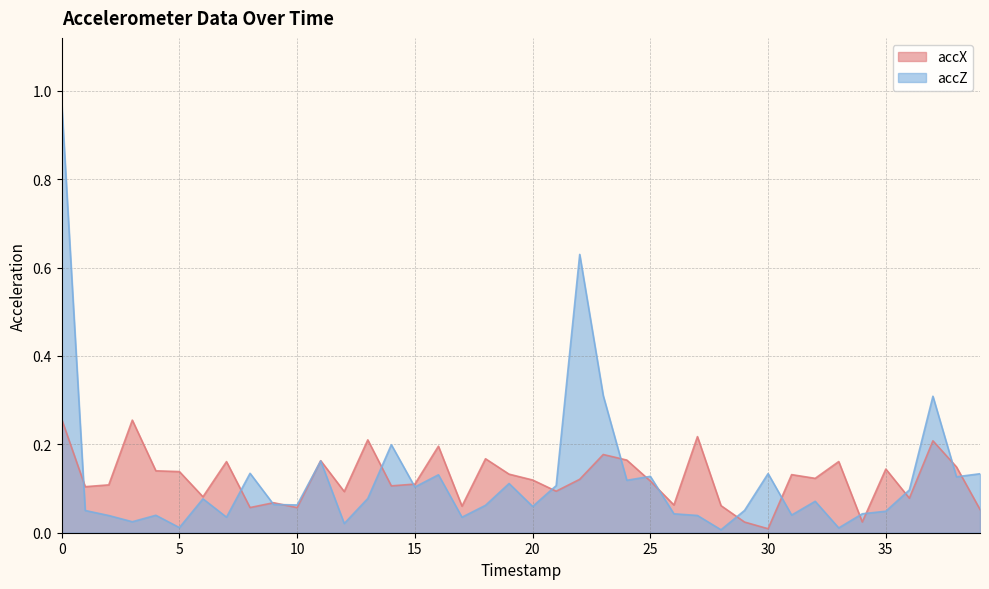

At which label is accX closest to 0?

30